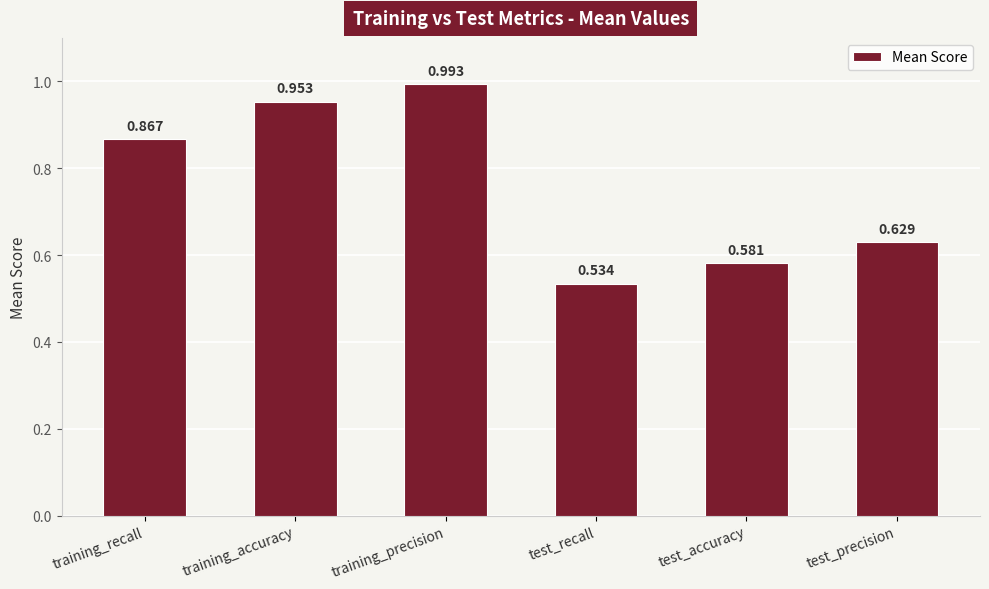

Which label corresponds to the largest value in the chart?

training_precision